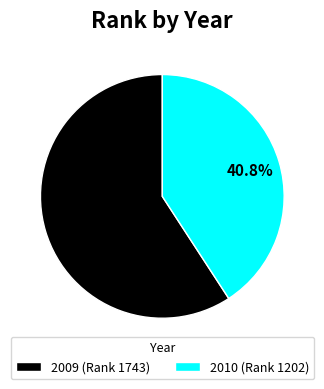

Count the number of slices in the pie.

2